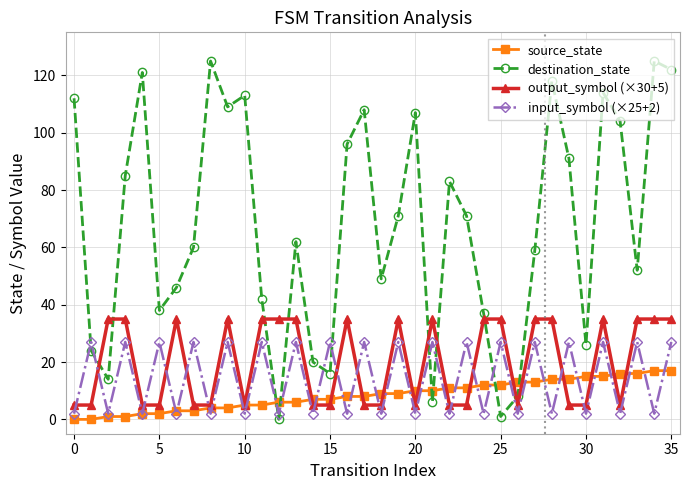

True or false: input_symbol (×25+2) has more than 0 points higher than both neighbors.

True